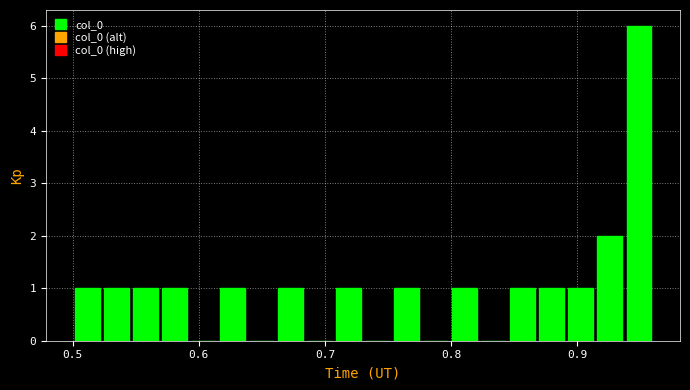

Read against the x-axis, roughly where is the centre of the tallest bar?

0.95